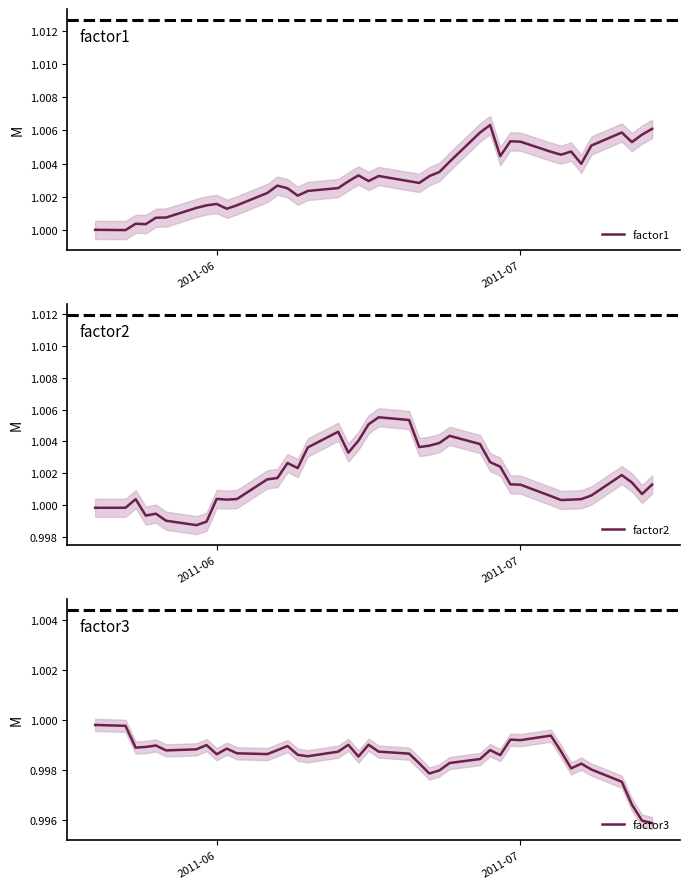

True or false: factor1 has a value of 1.7 at 2011-06.

False